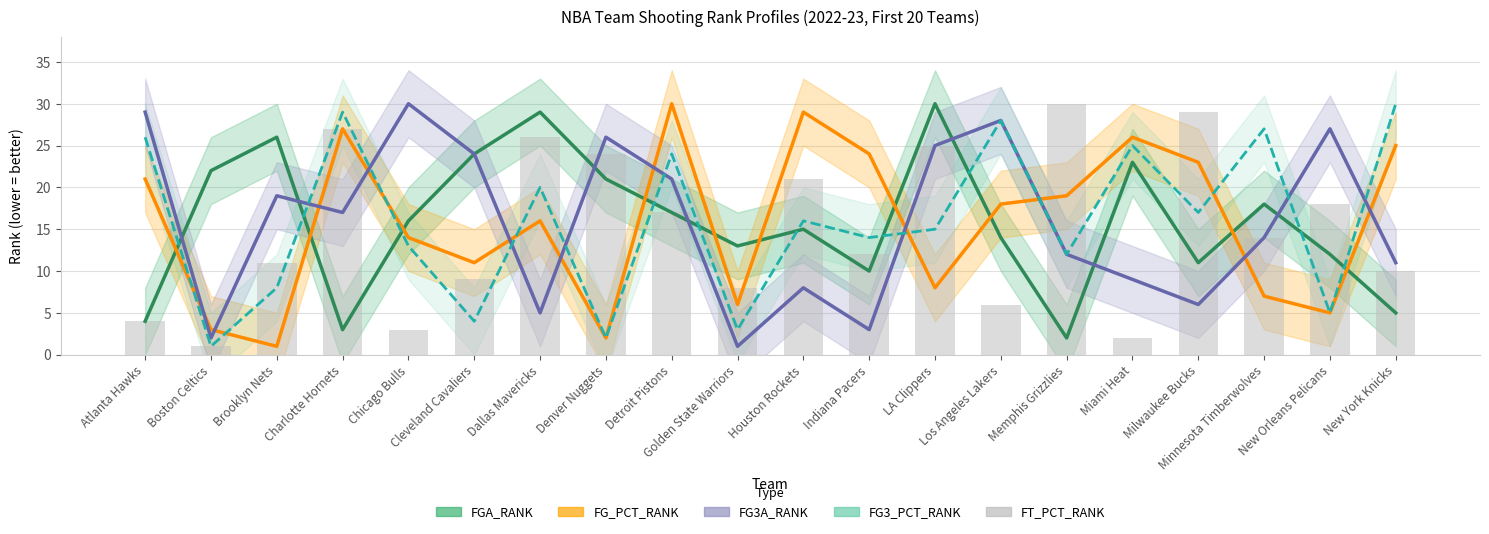

What is the label of the 8th bar from the right?

LA Clippers